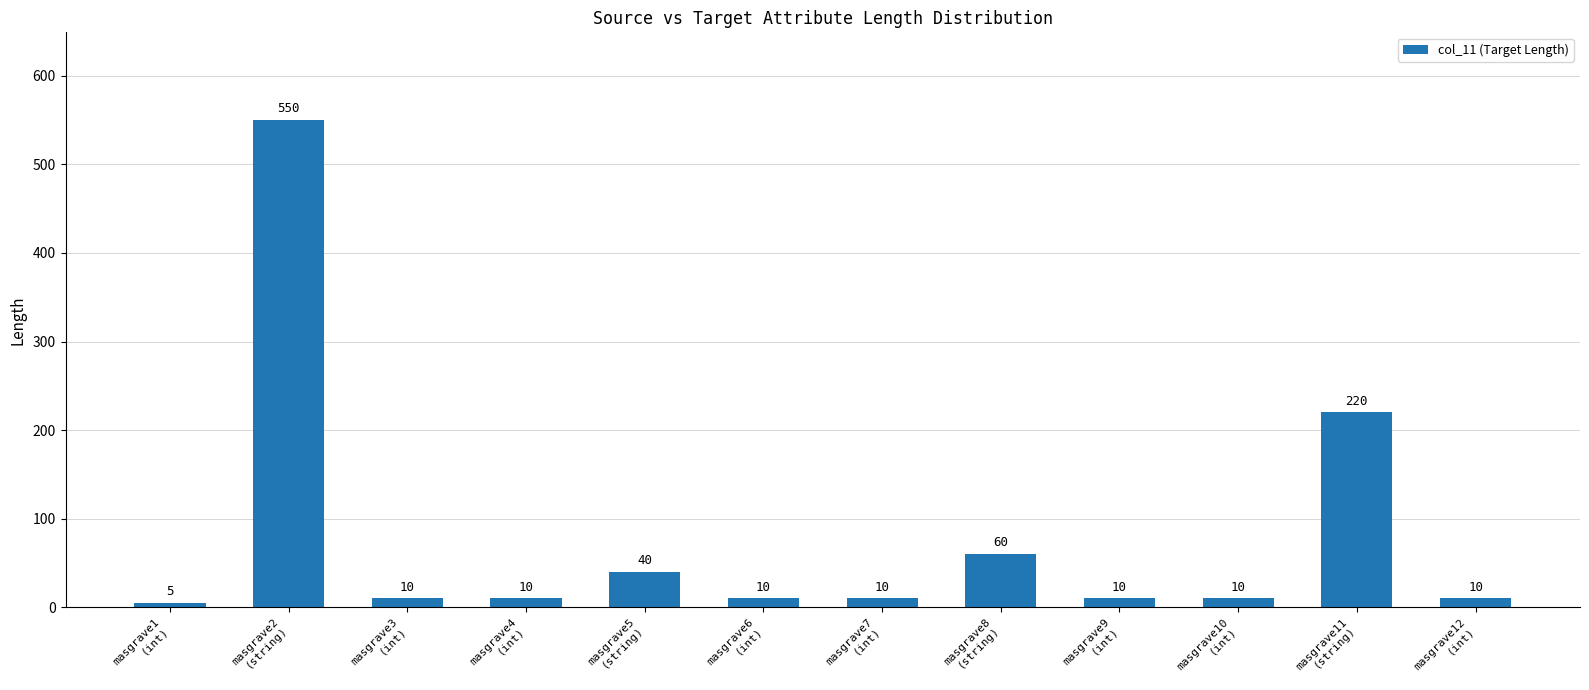

Which label corresponds to the largest value in the chart?

masgrave2
(string)